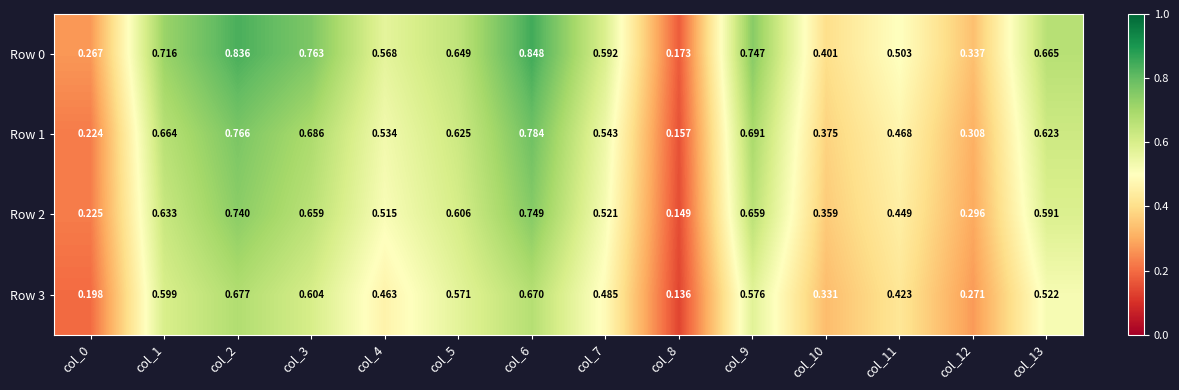

Is the value of Row 0 at col_8 greater than the value of Row 1 at col_12?

No